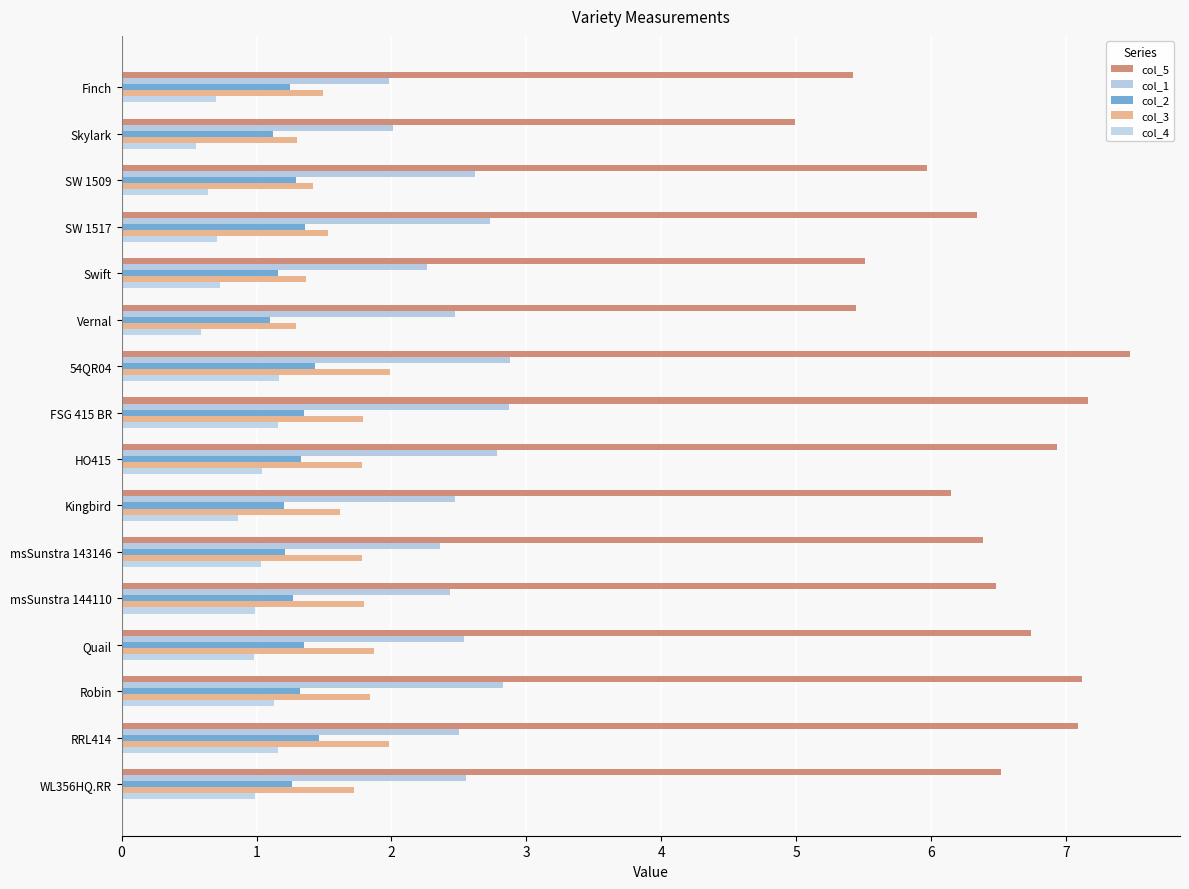

How many series are shown in this chart?

5